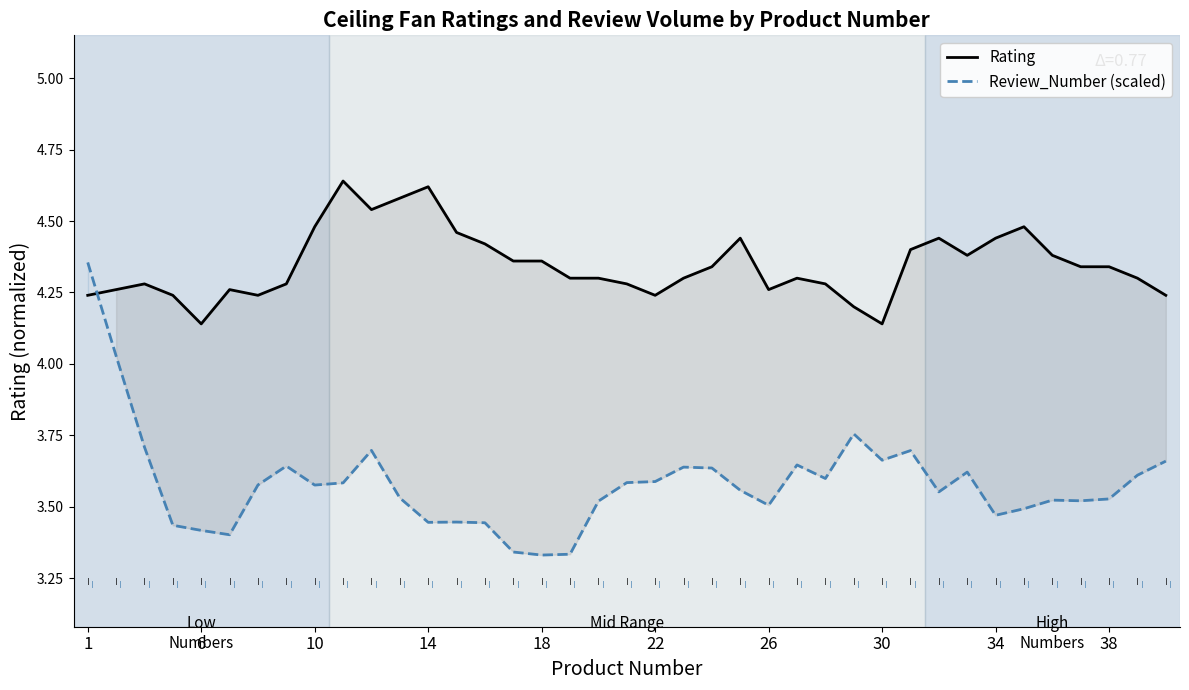

Is the value of Review_Number (scaled) at 30 greater than the value of Rating at 10?

No